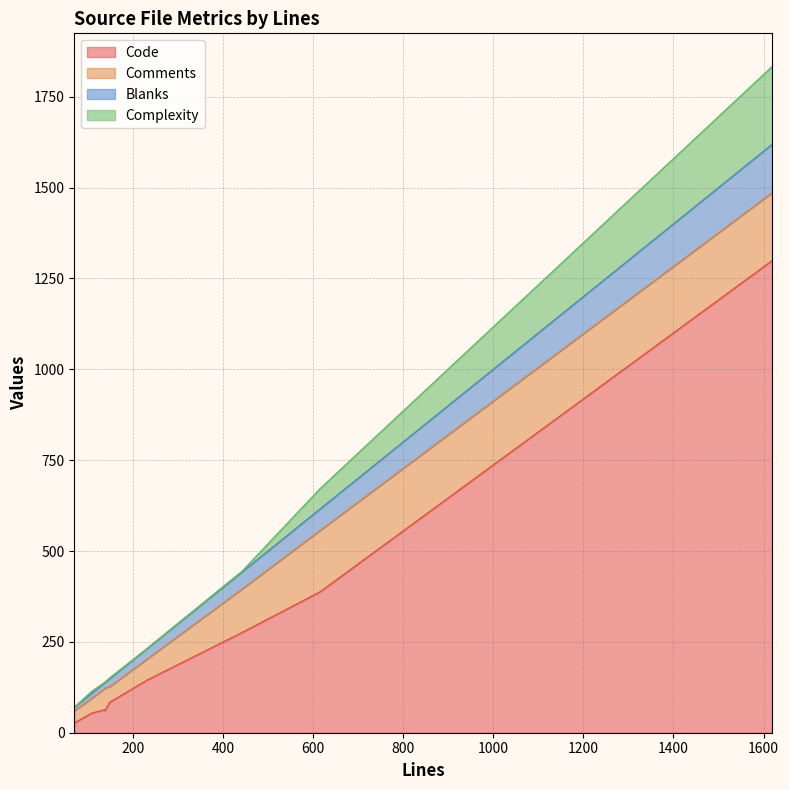

True or false: Blanks and Comments cross at least once.

False